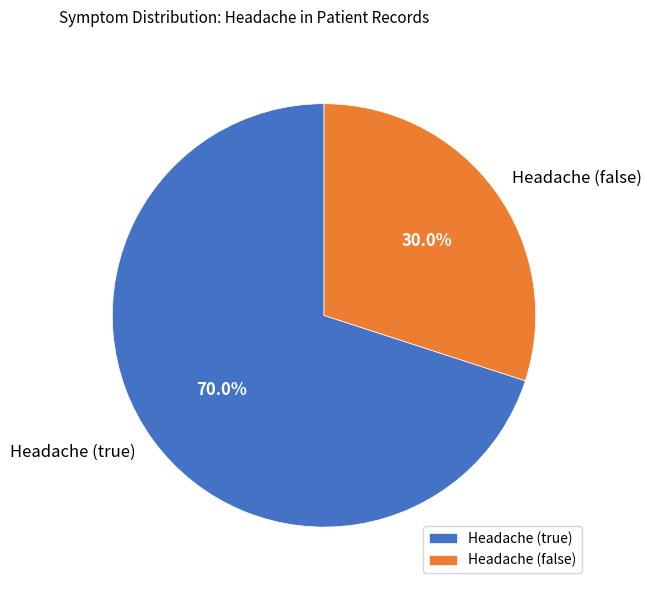

To the nearest percent, what percentage of the pie is Headache (false)?

30%